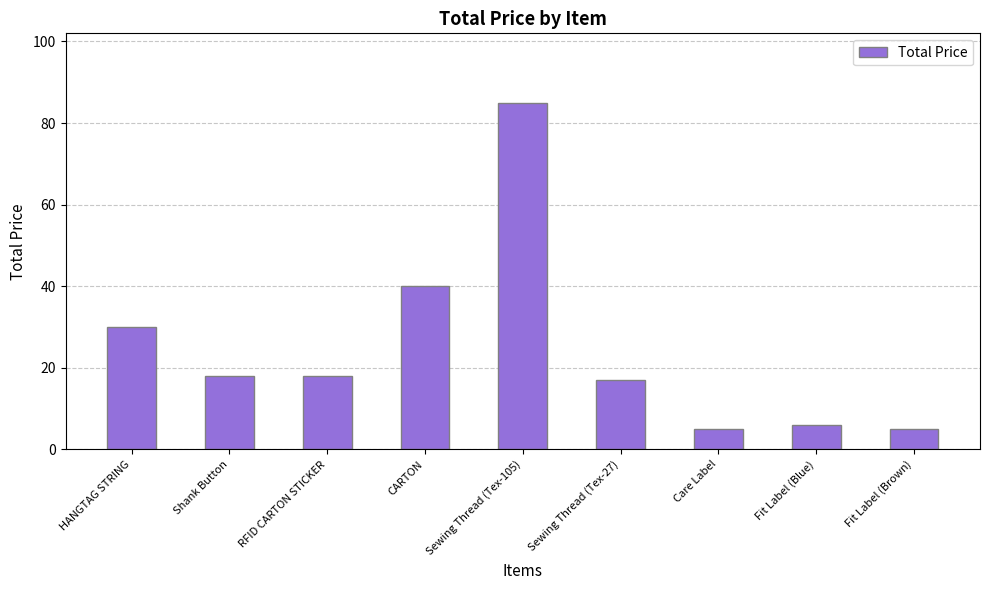

At which label does the data first exceed 18?

HANGTAG STRING